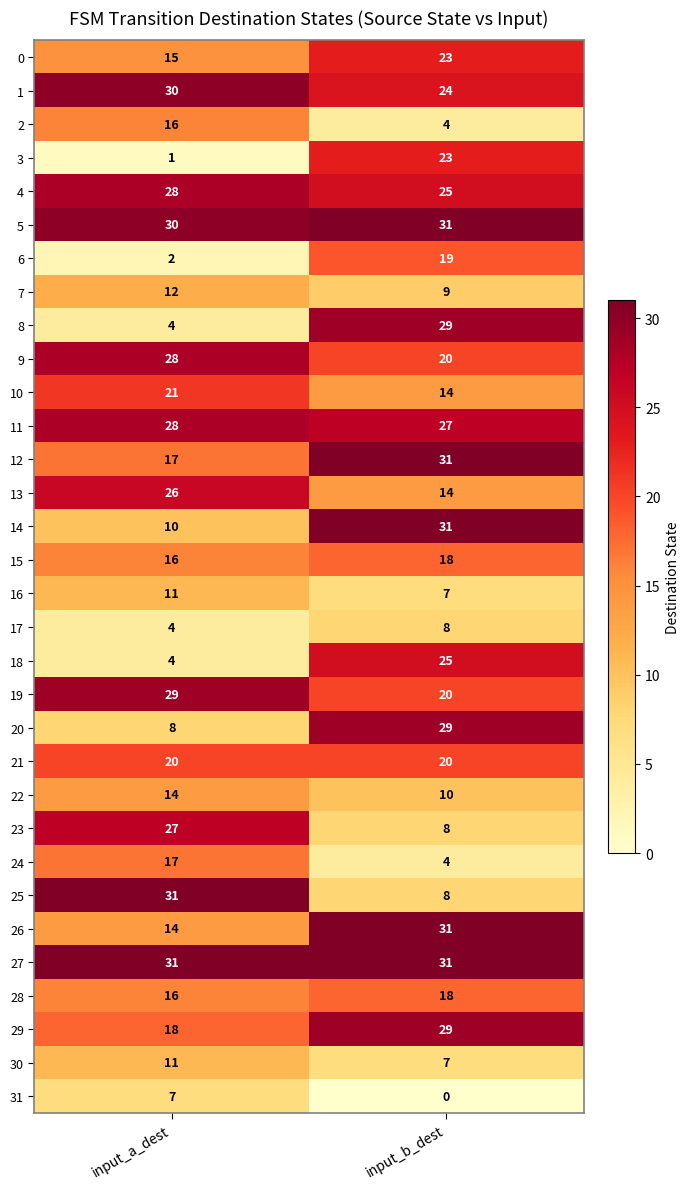

Count the number of categories in the chart.

2